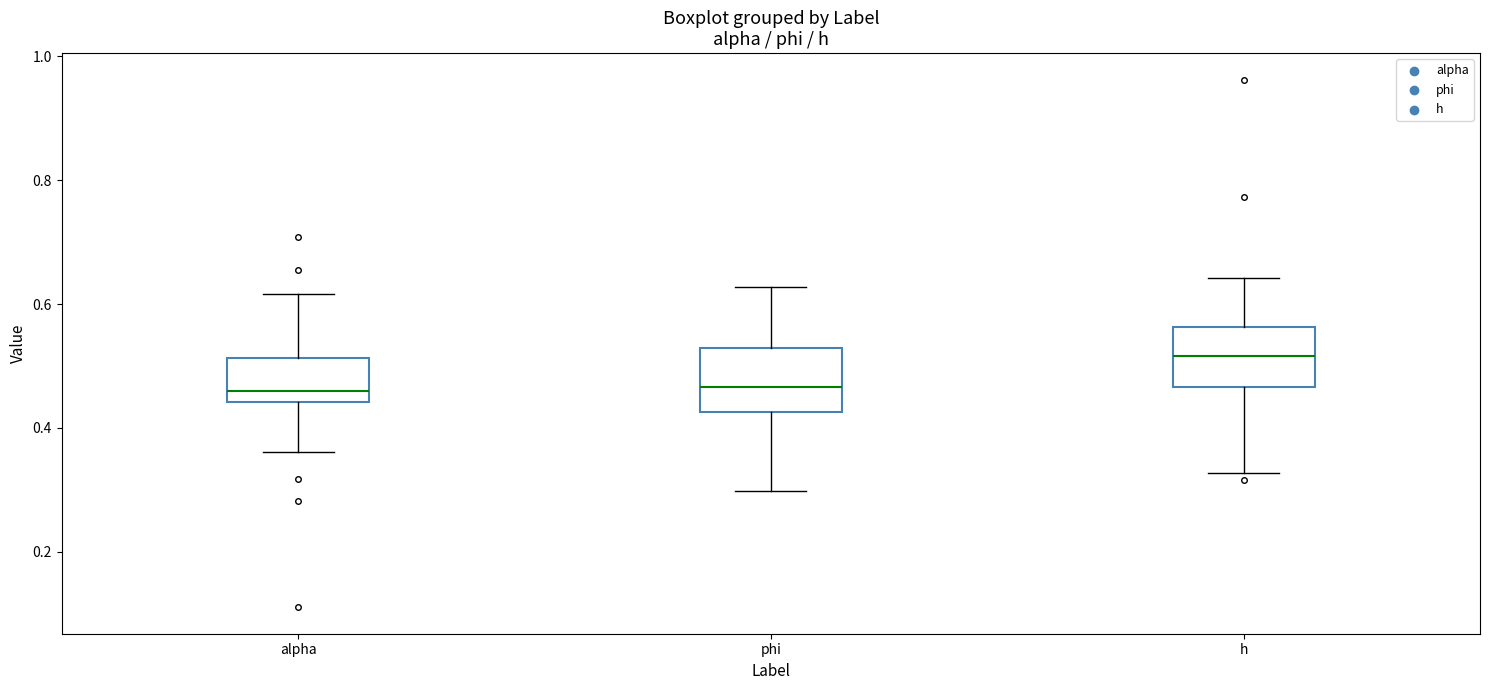

Reading left to right, read every box against the y-axis: the position of its median line, the range the box covers, and the ends of its whiskers. The values are not printed on the chart, so give them approximately, as read against the axis.

alpha: median 0.46, box 0.44 to 0.52, whiskers 0.36 to 0.62
phi: median 0.46, box 0.42 to 0.52, whiskers 0.30 to 0.62
h: median 0.52, box 0.46 to 0.56, whiskers 0.32 to 0.64